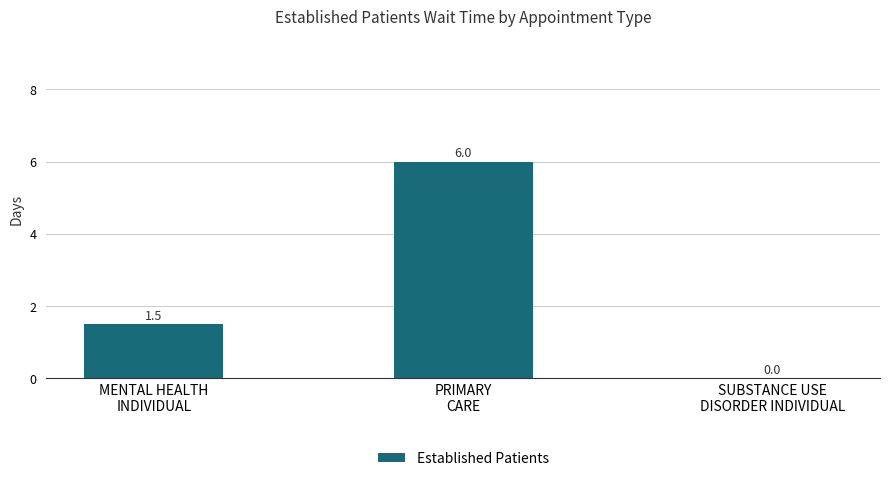

What is the maximum value shown in the chart?

6.0